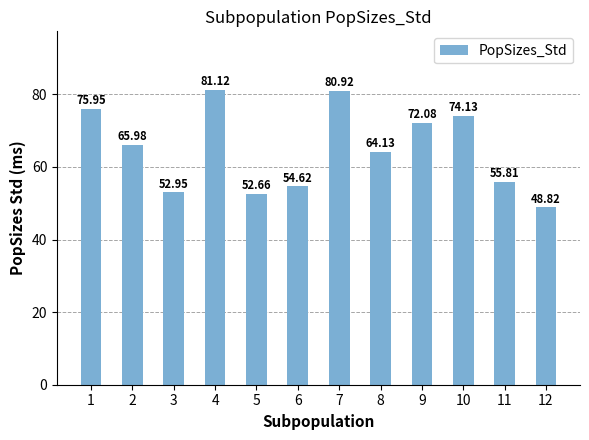

List the labels in order of value, smallest first.

12, 5, 3, 6, 11, 8, 2, 9, 10, 1, 7, 4